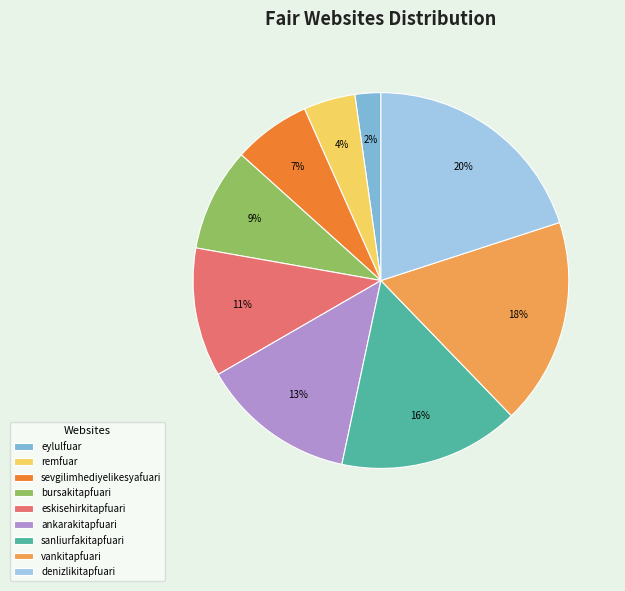

Is eylulfuar the majority of the pie?

No